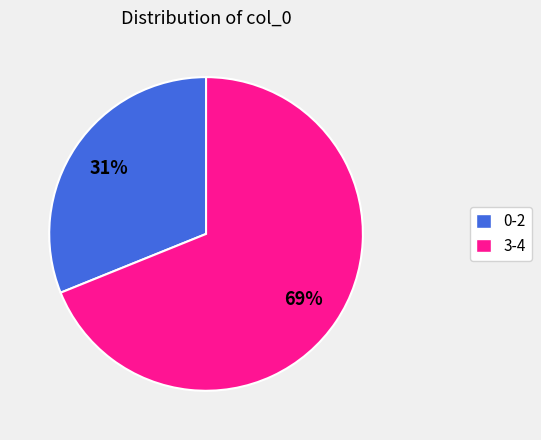

To the nearest percent, what is the average slice percentage?

50%